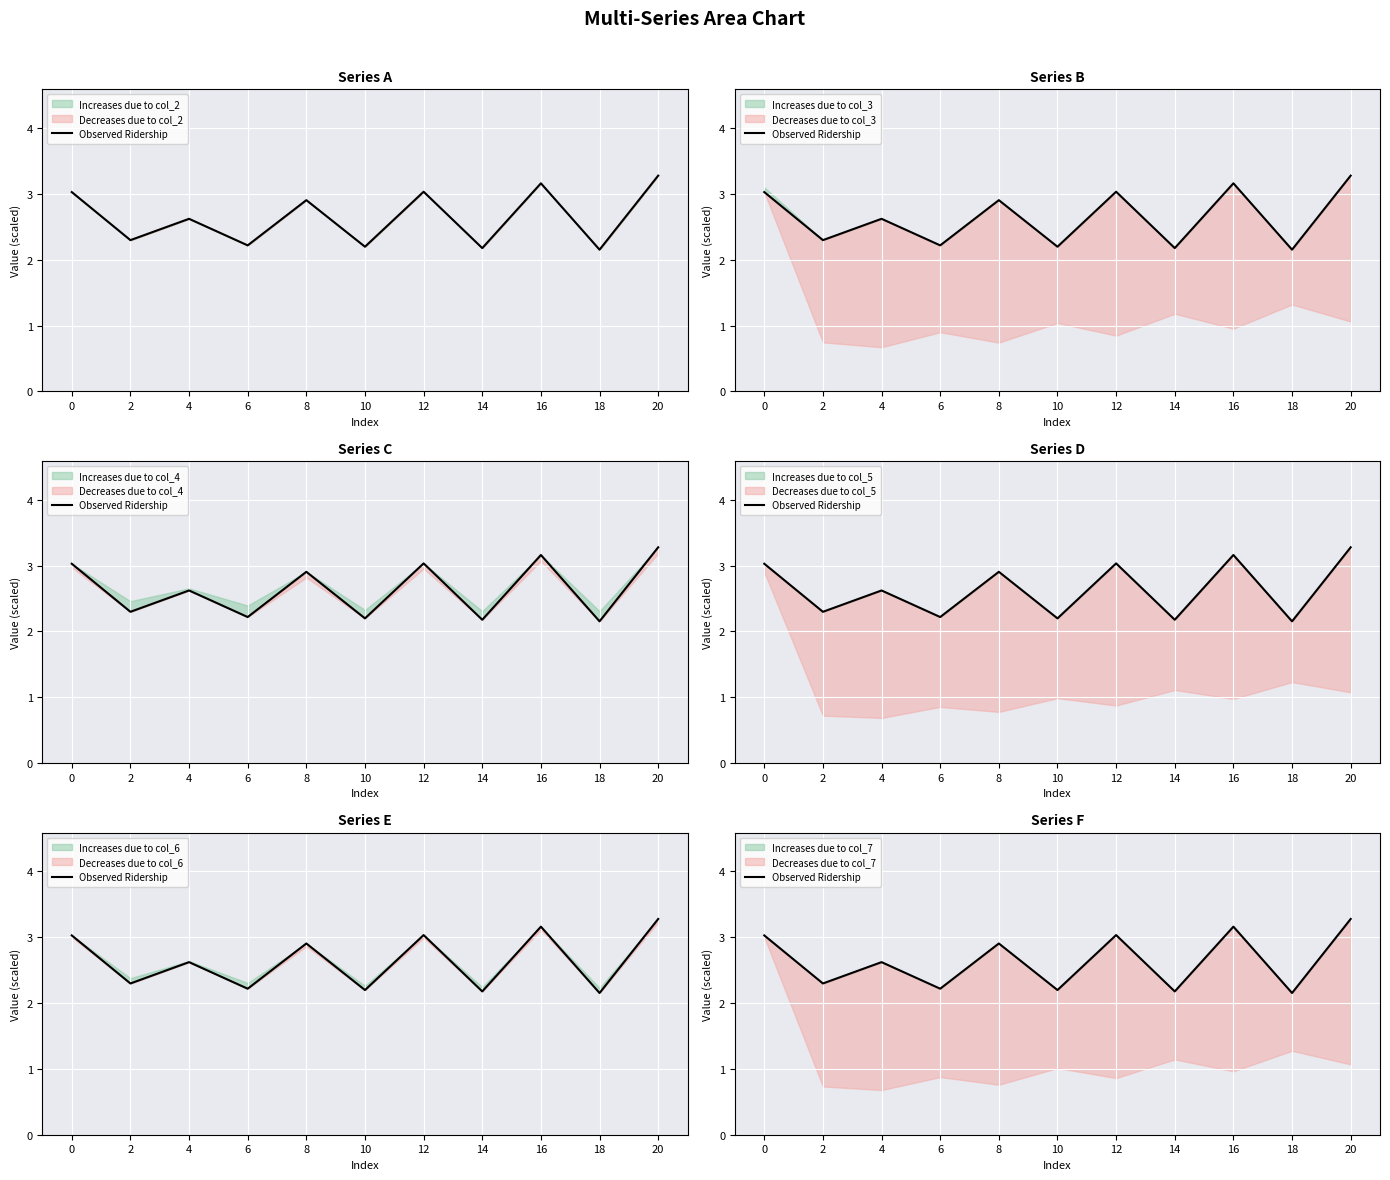

How many lines are shown in the chart?

1